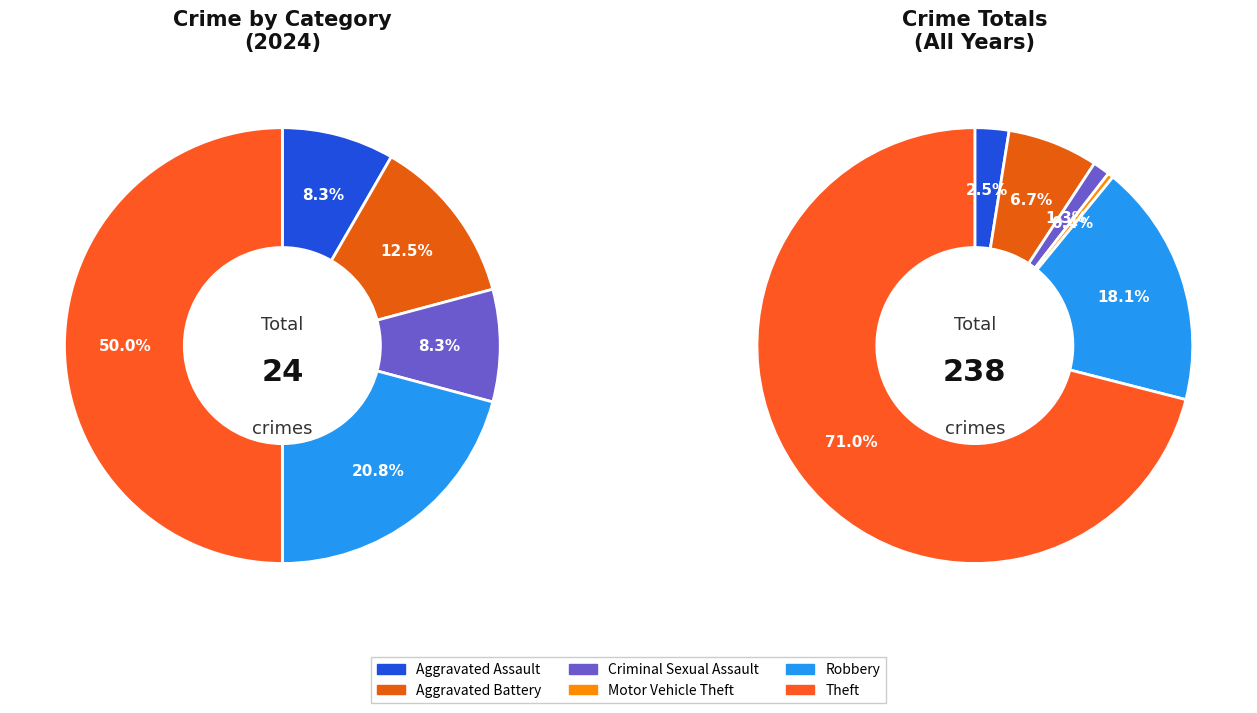

How many segments does this pie chart have?

6